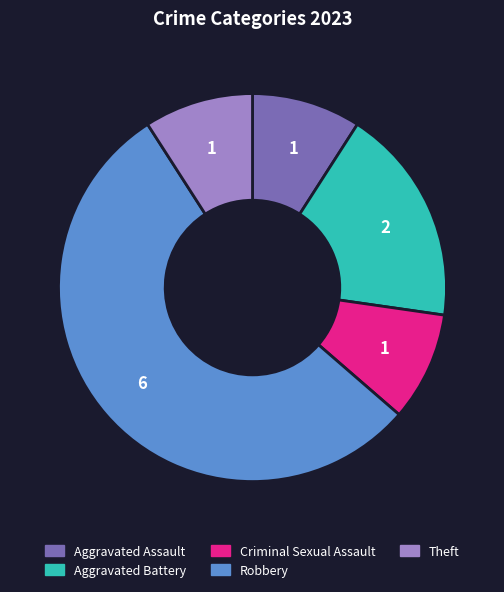

How many segments does this pie chart have?

5